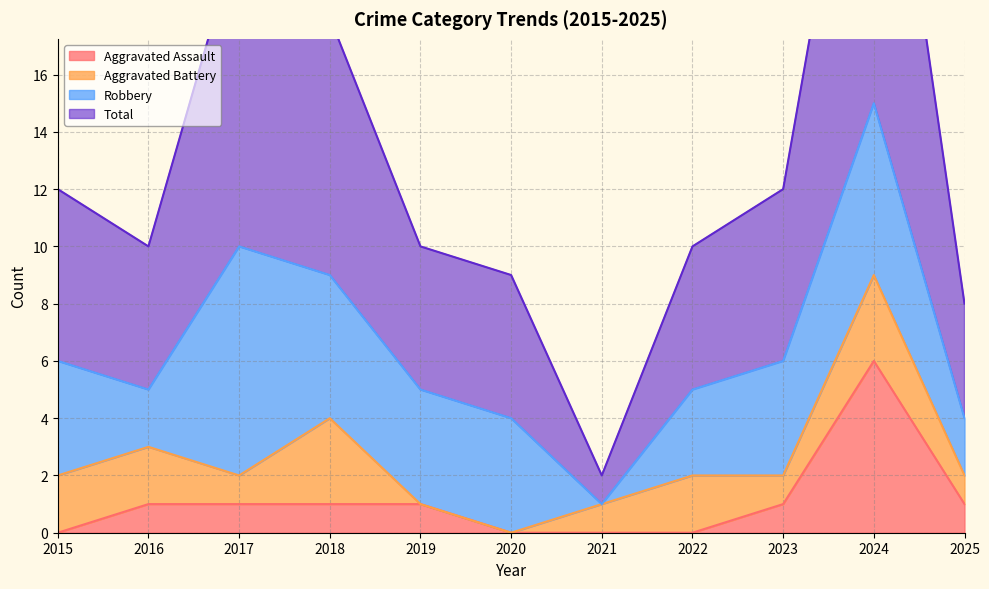

At which label is Aggravated Assault closest to 3?

2016